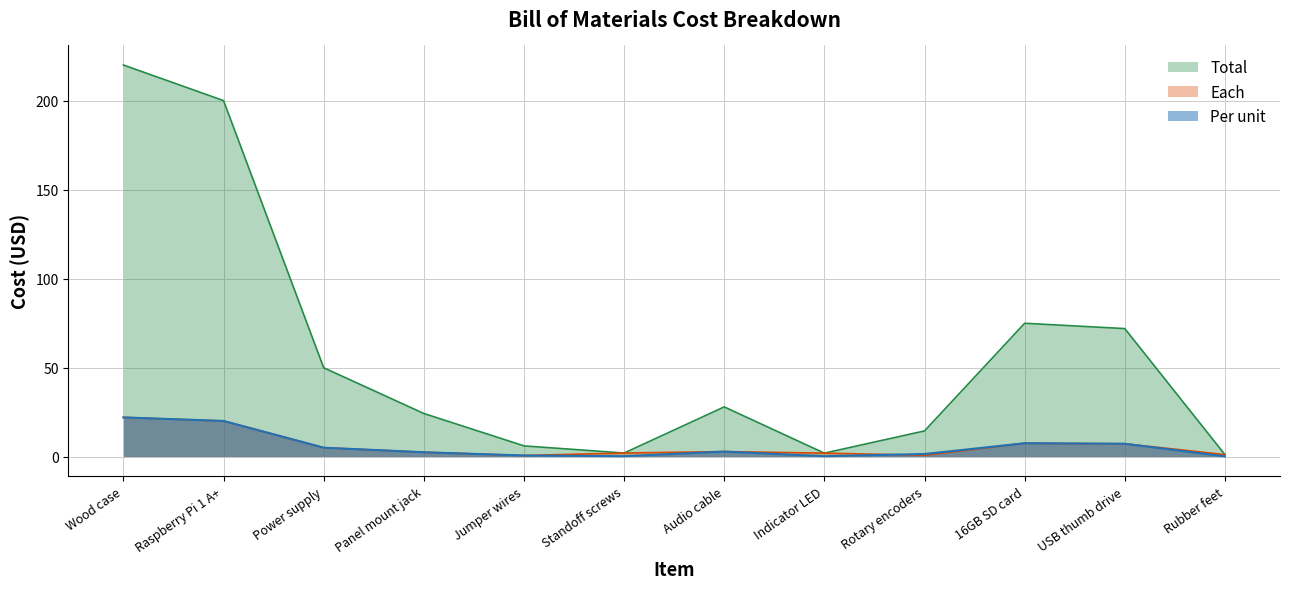

Count the number of data series in this chart.

3